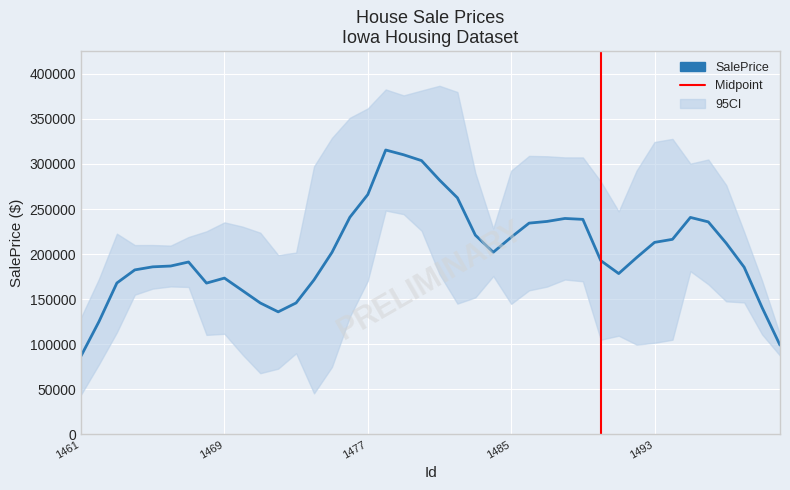

How many values are below 200307?

20